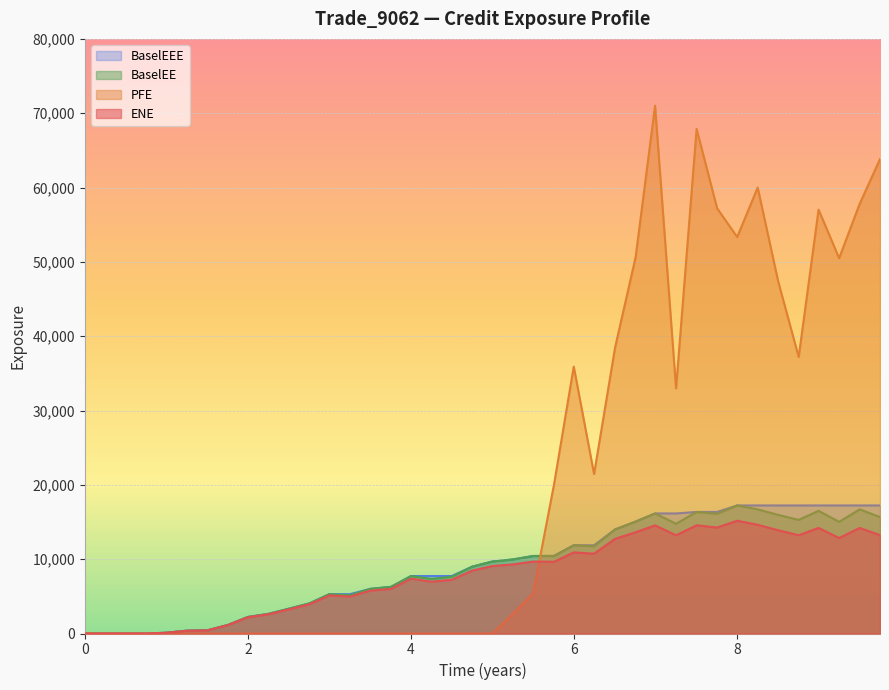

What is the maximum value shown in the chart?

71012.3